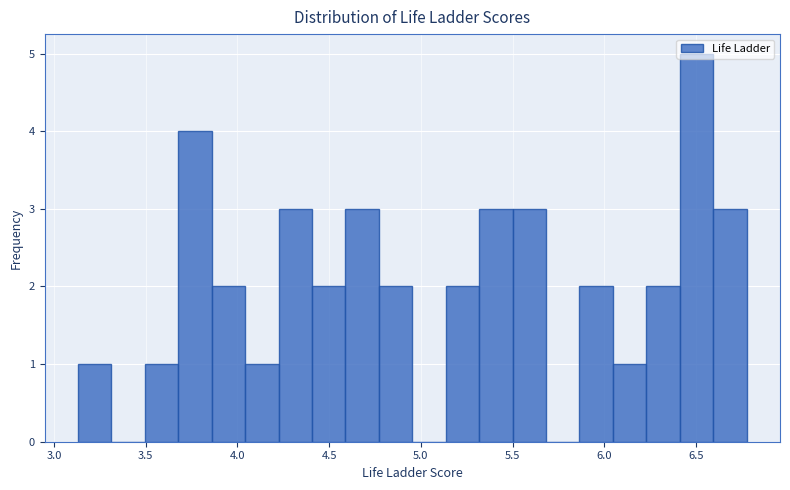

Around what value on the x-axis is the tallest bar? Give the approximate position of its centre, as read against the axis.

6.50